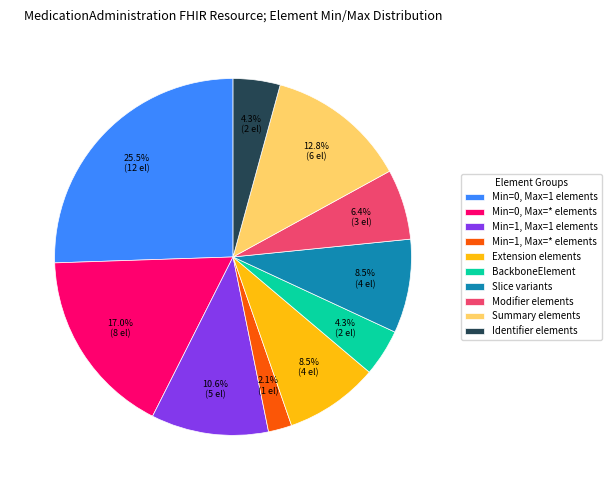

Is there any slice that represents more than half of the pie?

No